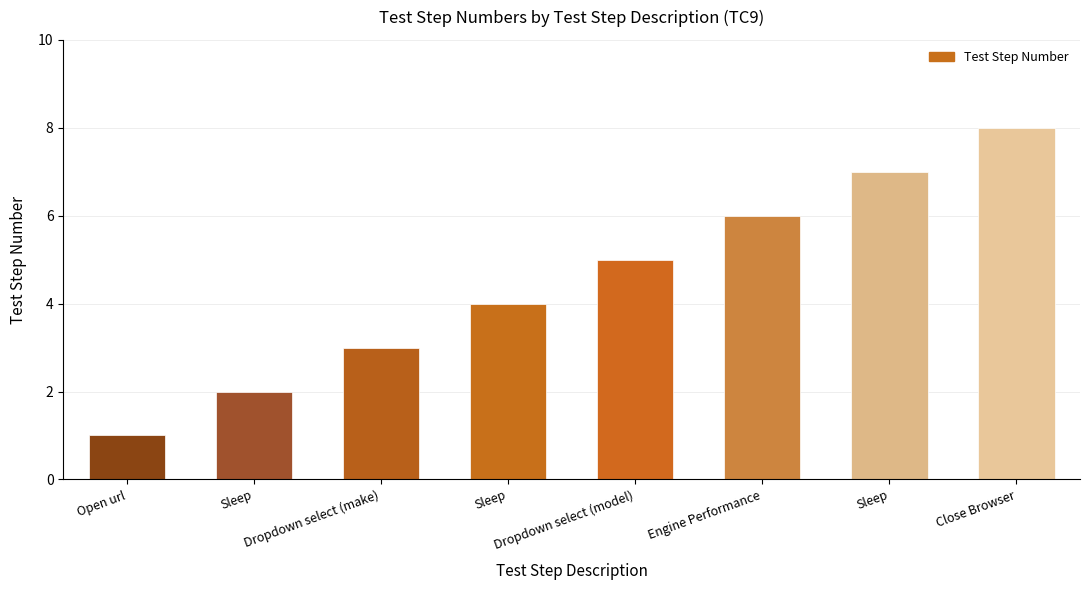

At which label does the data first exceed 5?

Engine Performance